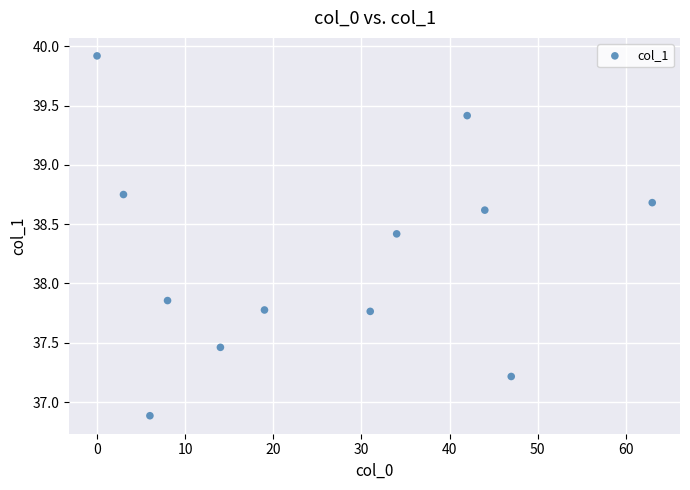

What is the range of X values (max minus min)?

63.0